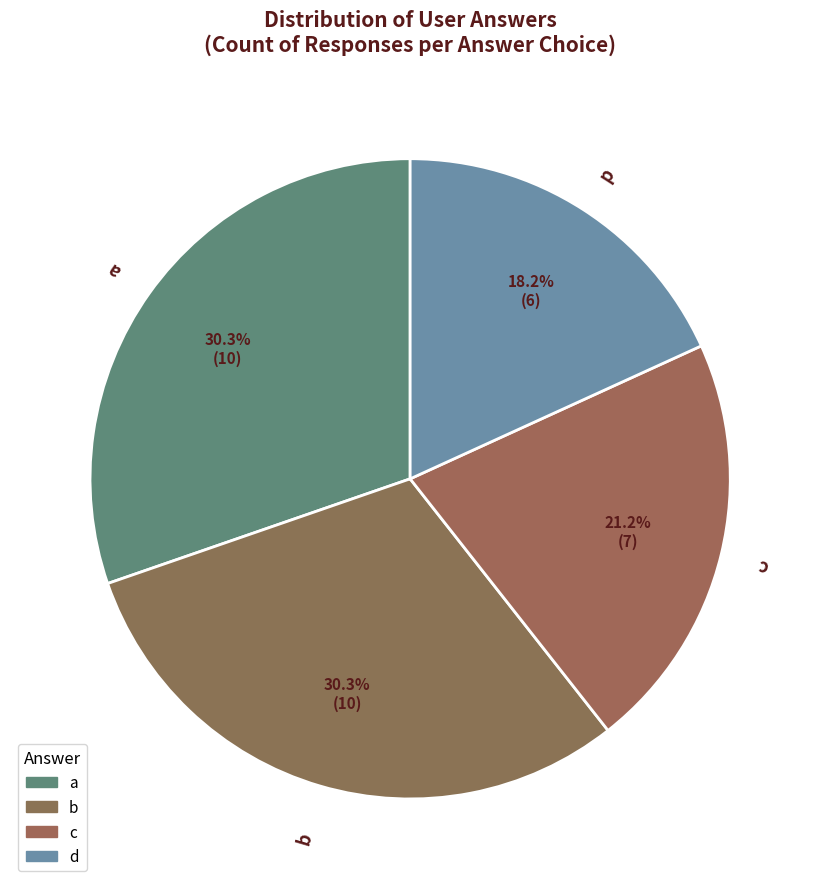

What is the total percentage of b and a?

60.6%